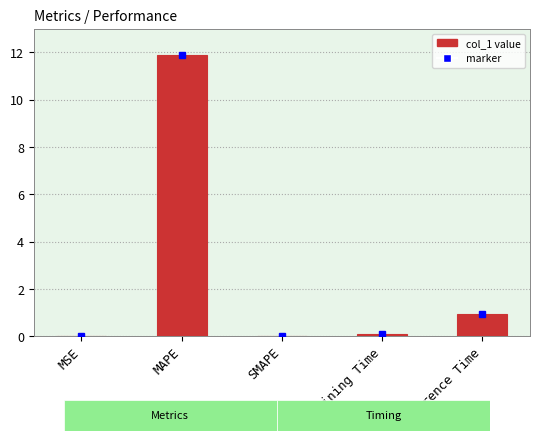

Are the bars grouped side by side (vs. stacked)?

No